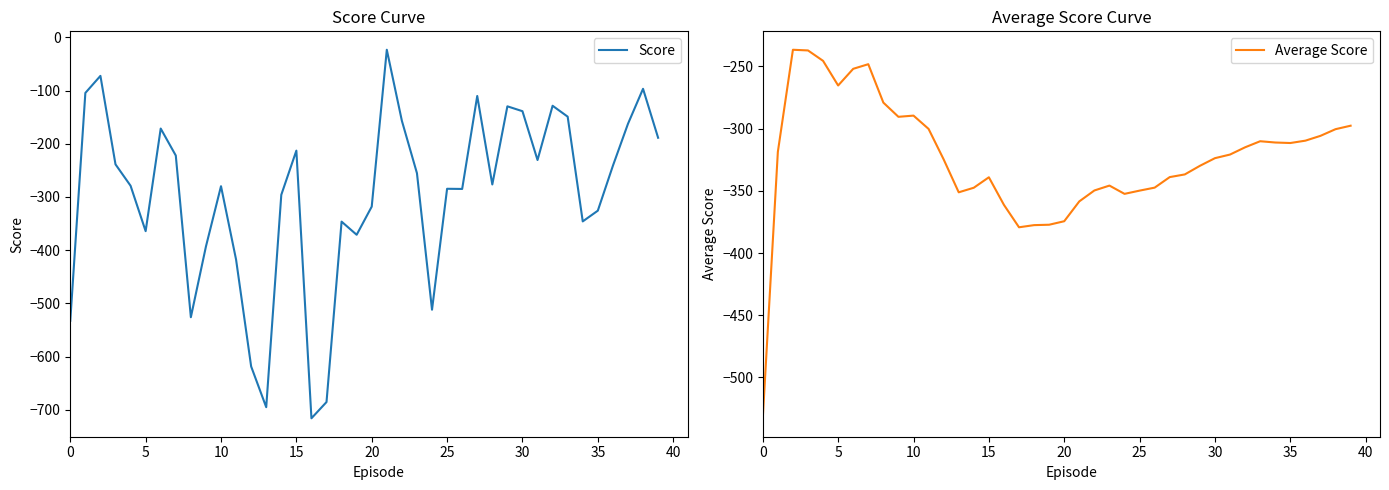

Where is the first local minimum for Score?

5